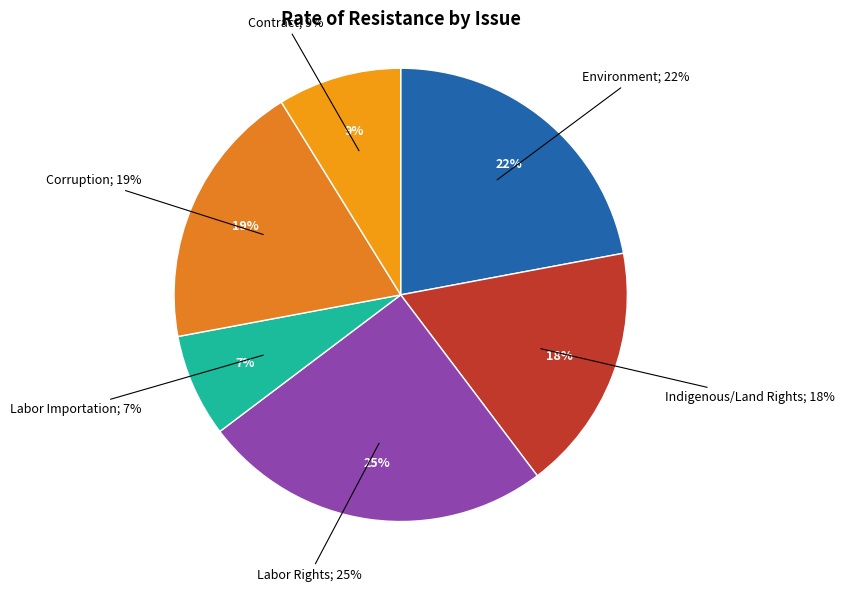

Rank the categories by value from lowest to highest.

Labor Importation, Contract, Indigenous/Land Rights, Corruption, Environment, Labor Rights